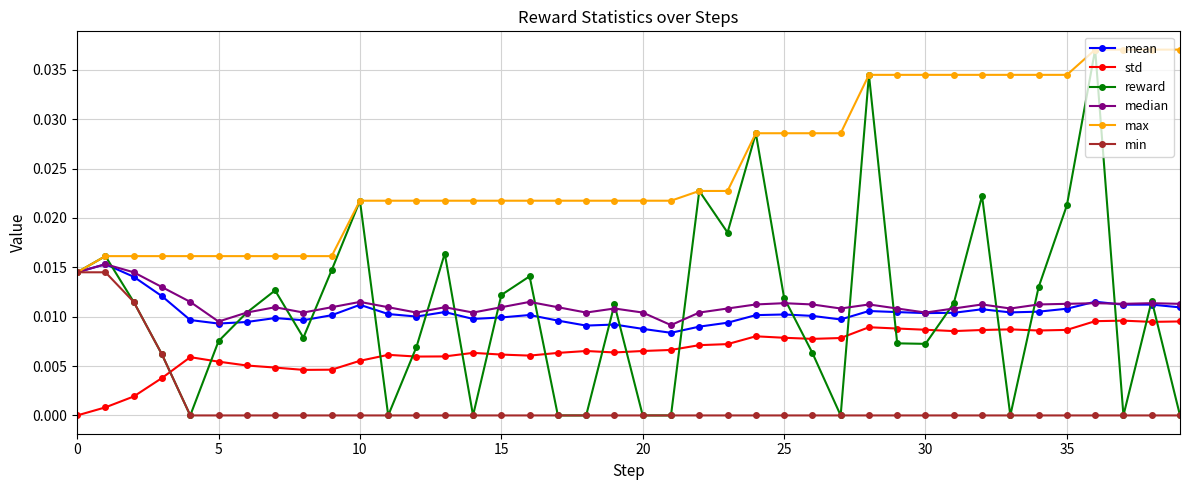

True or false: max and std intersect in this chart.

False